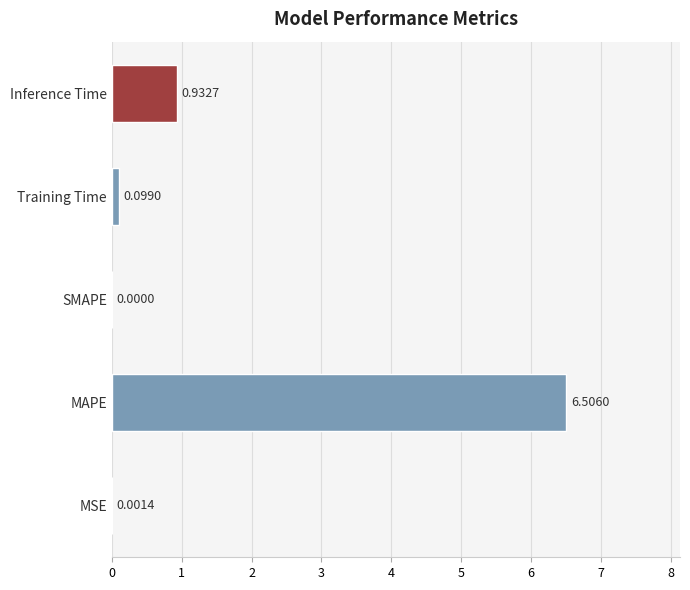

What is the sum of all values?

7.5